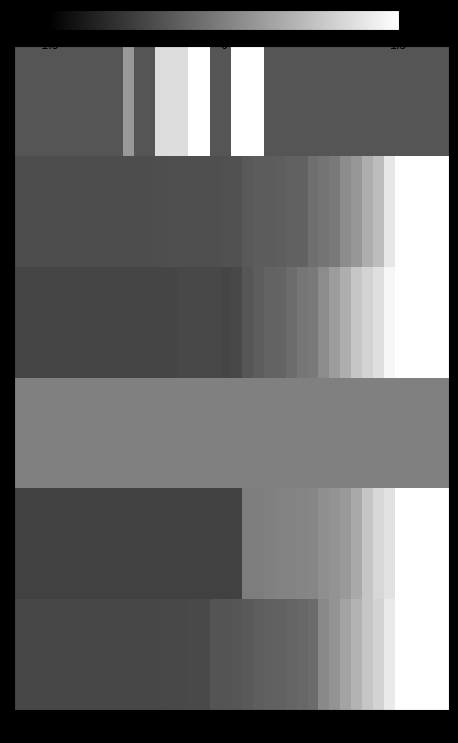

At how many categories does at least one series exceed 2?

8